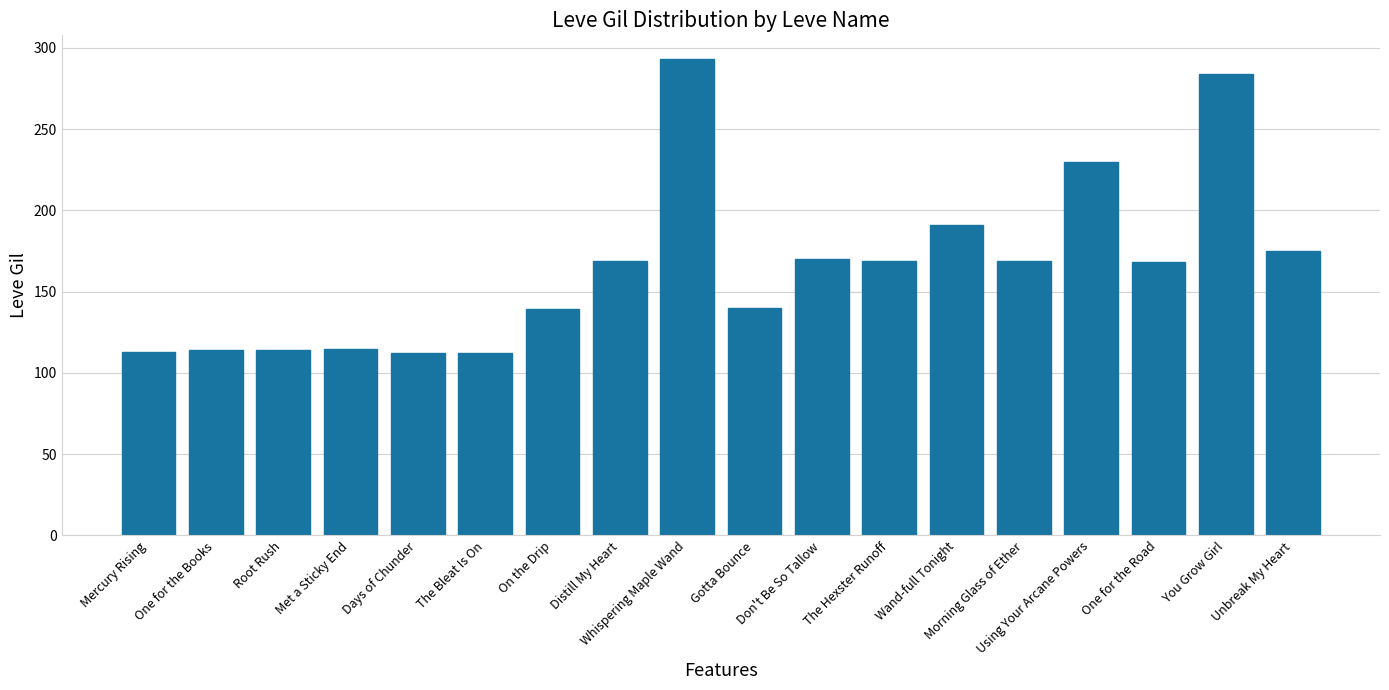

True or false: the data shows 169 at Distill My Heart.

True